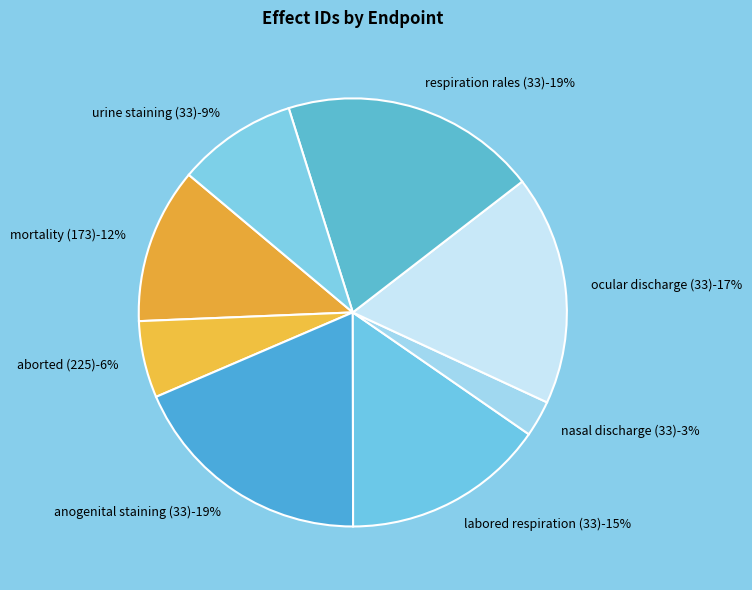

Count the number of slices in the pie.

8